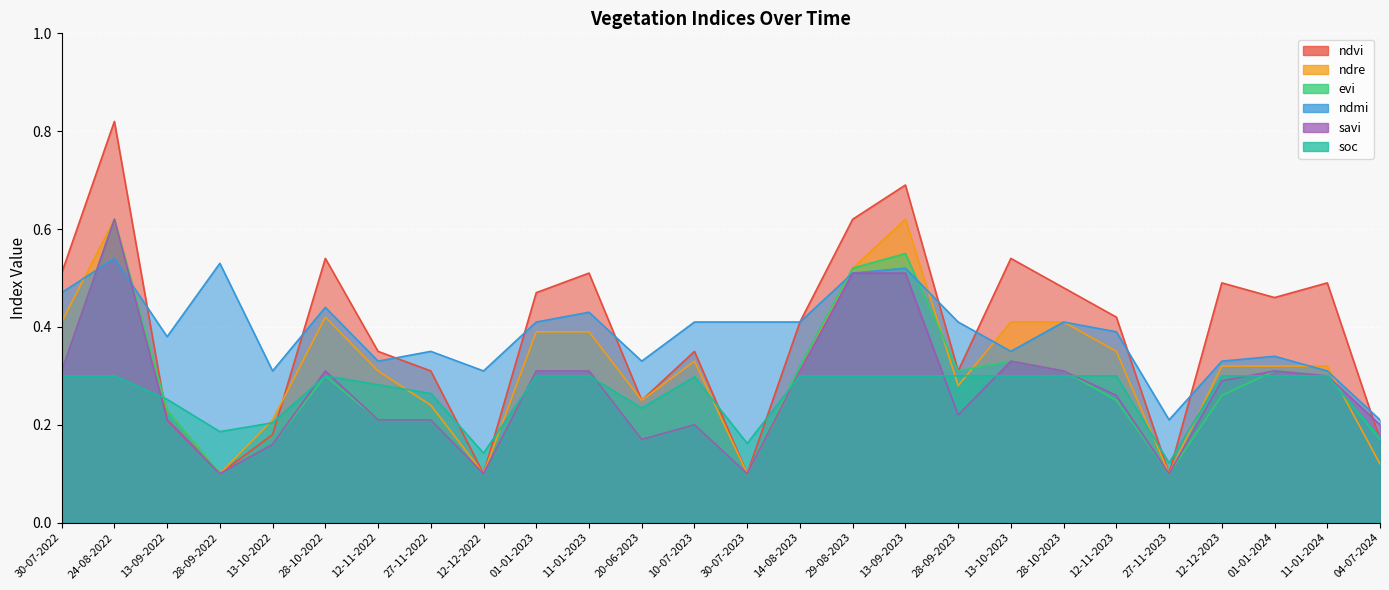

The value of soc at 11-01-2023 is 0.5. True or false?

False